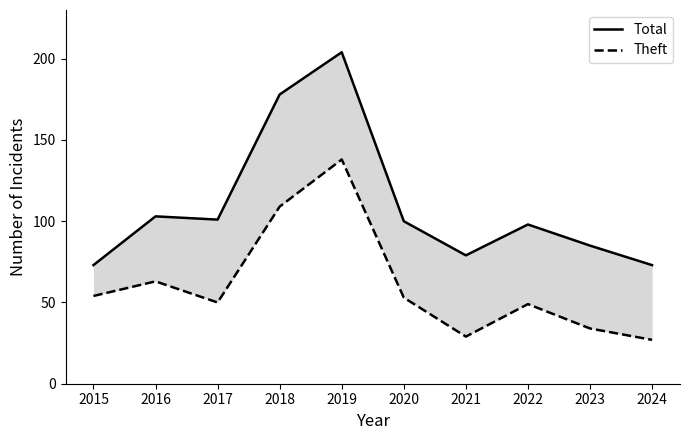

Where is Total nearest to the value 138?

2016